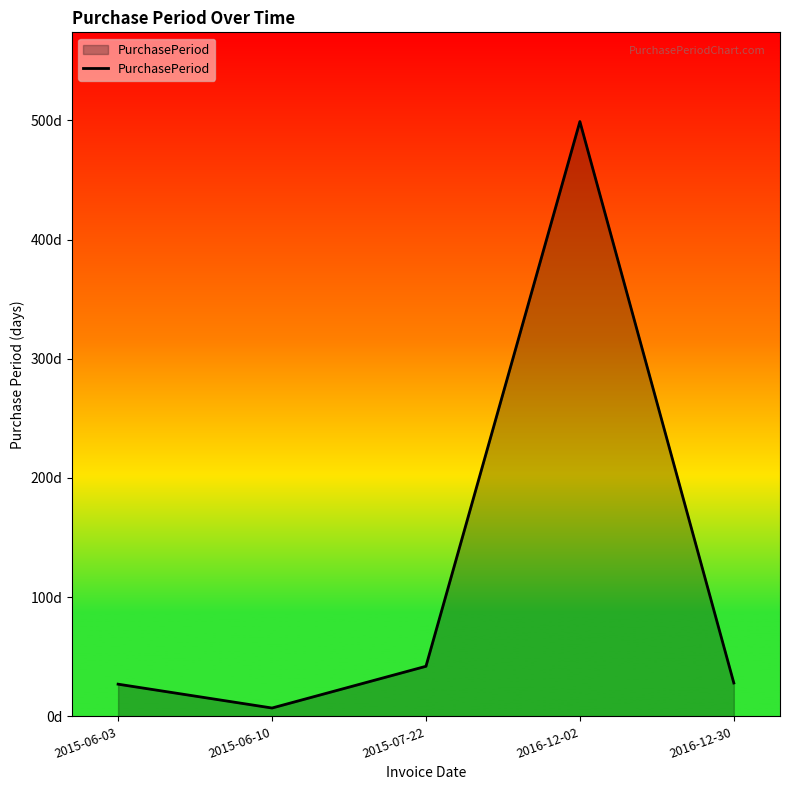

Is this an area chart (filled region under the line)?

Yes